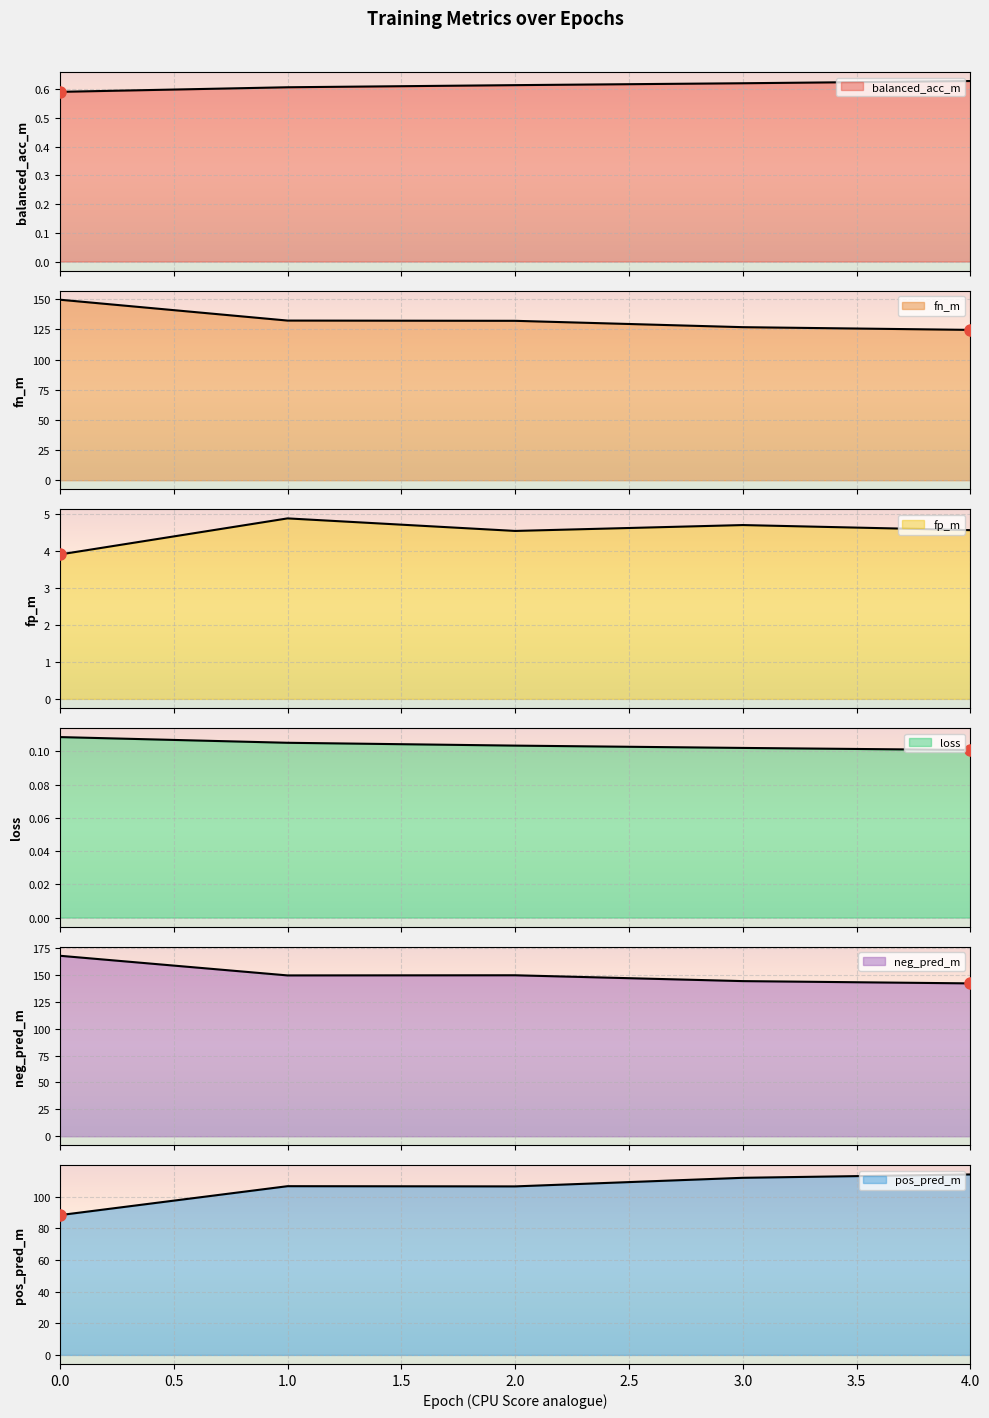

What is the value of the balanced_acc_m point at the 3rd from the left?

0.6